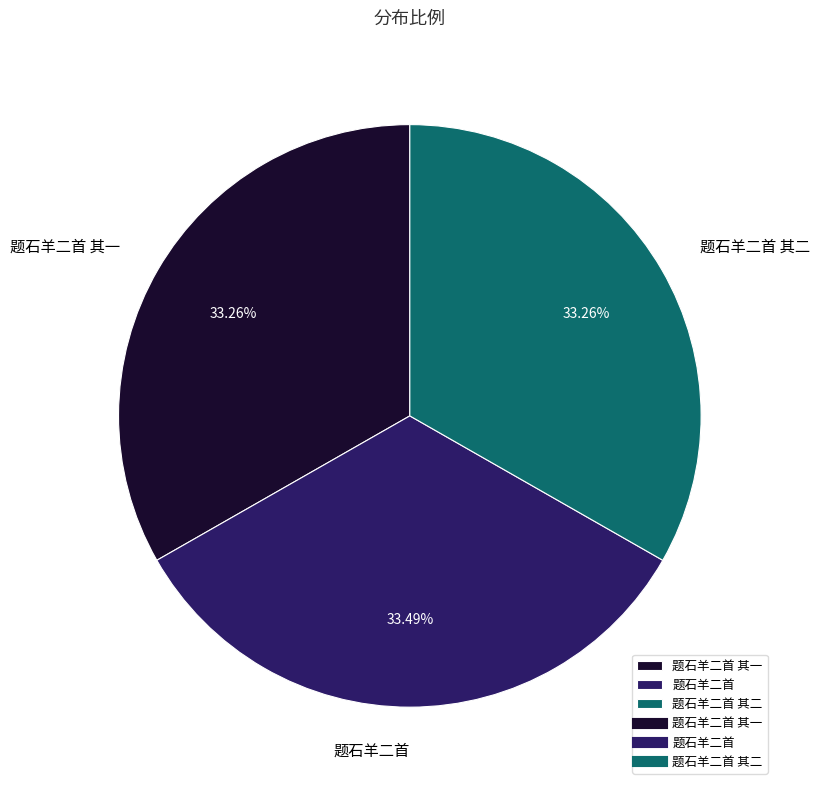

Is the sum of 题石羊二首 and 题石羊二首 其一 greater than half?

Yes